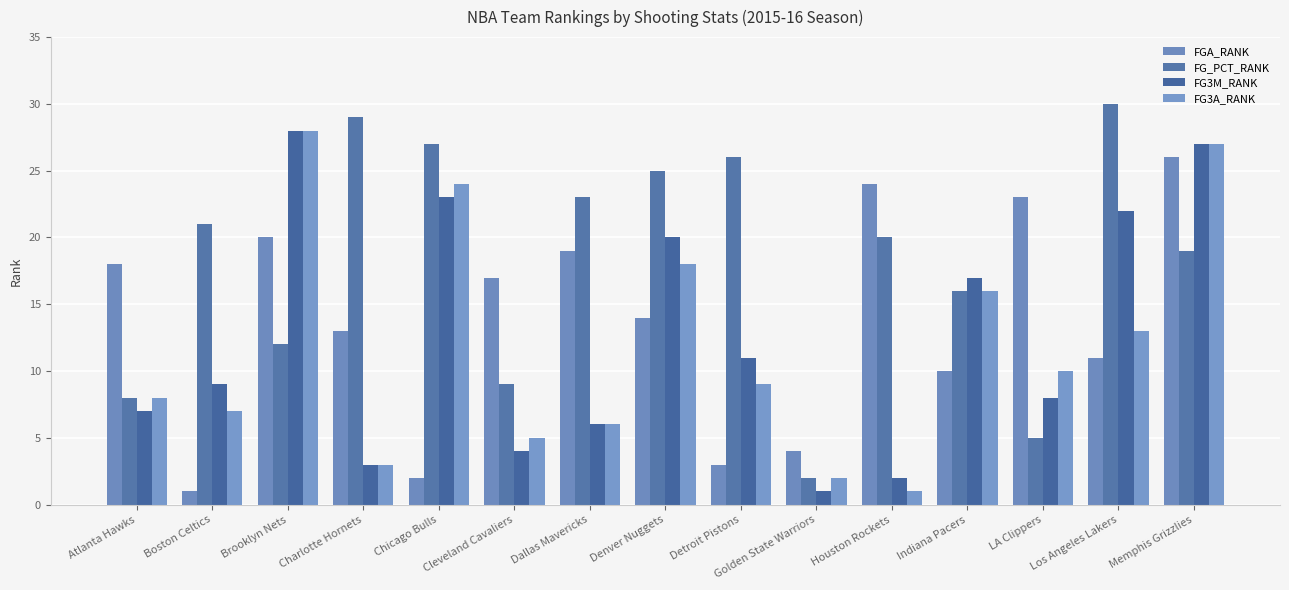

Where does the FG_PCT_RANK series first go above 20?

Boston Celtics